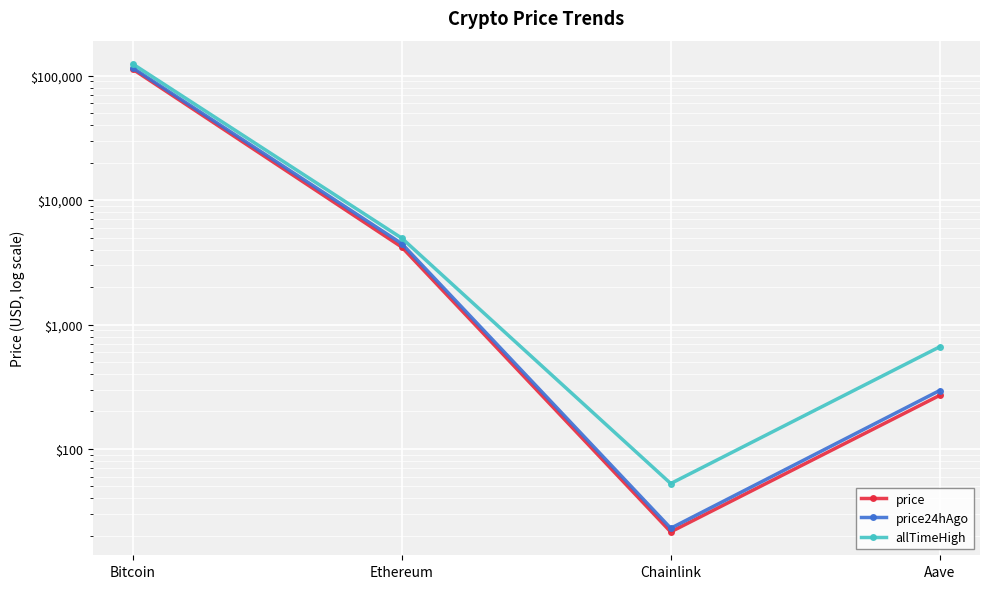

At which label does price24hAgo first exceed 4467?

Bitcoin